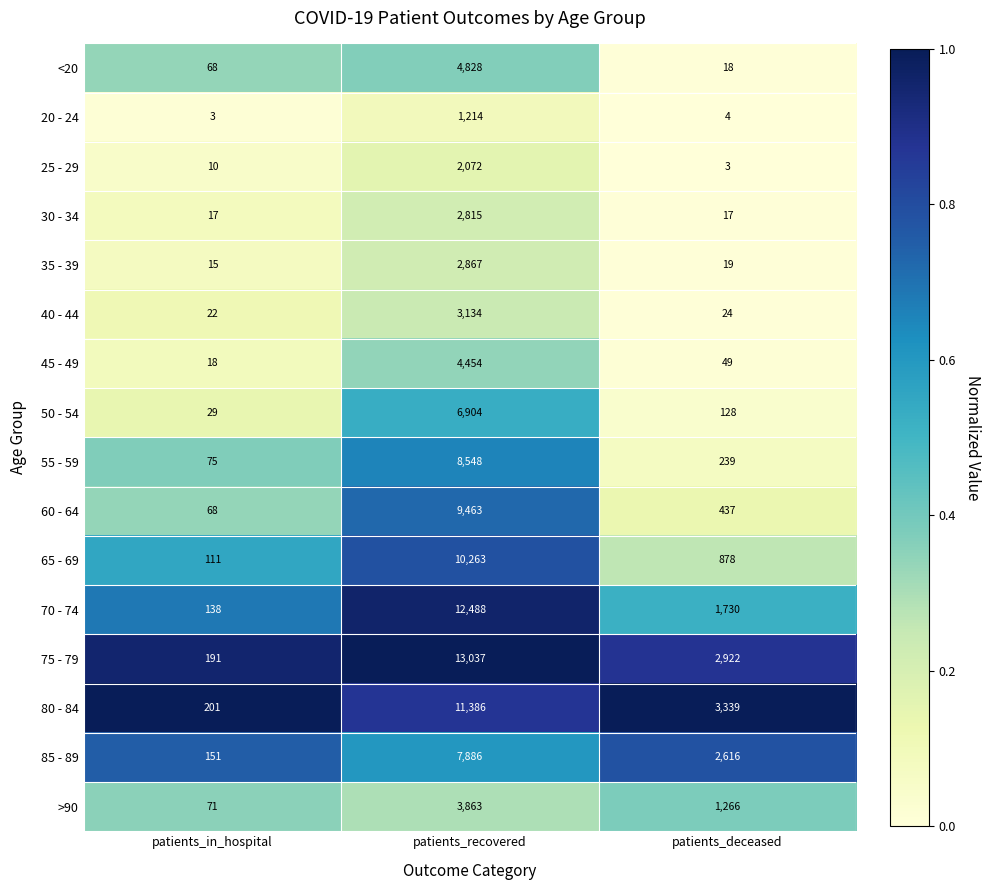

Which category has the highest value in the 80 - 84 series?

patients_recovered